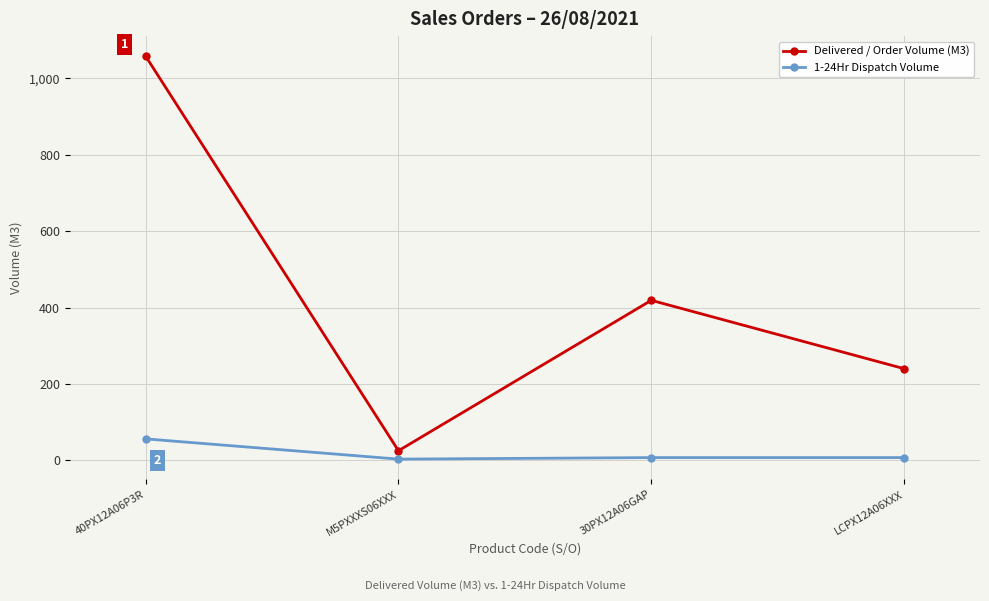

Count the number of categories in the chart.

4